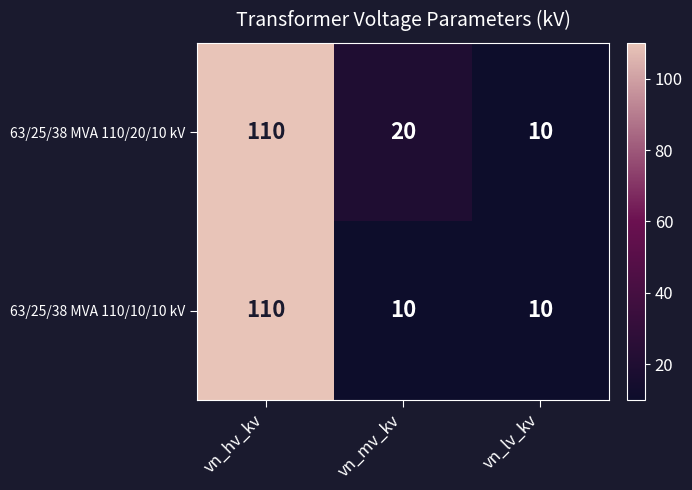

Which series has the largest total across all categories?

63/25/38 MVA 110/20/10 kV